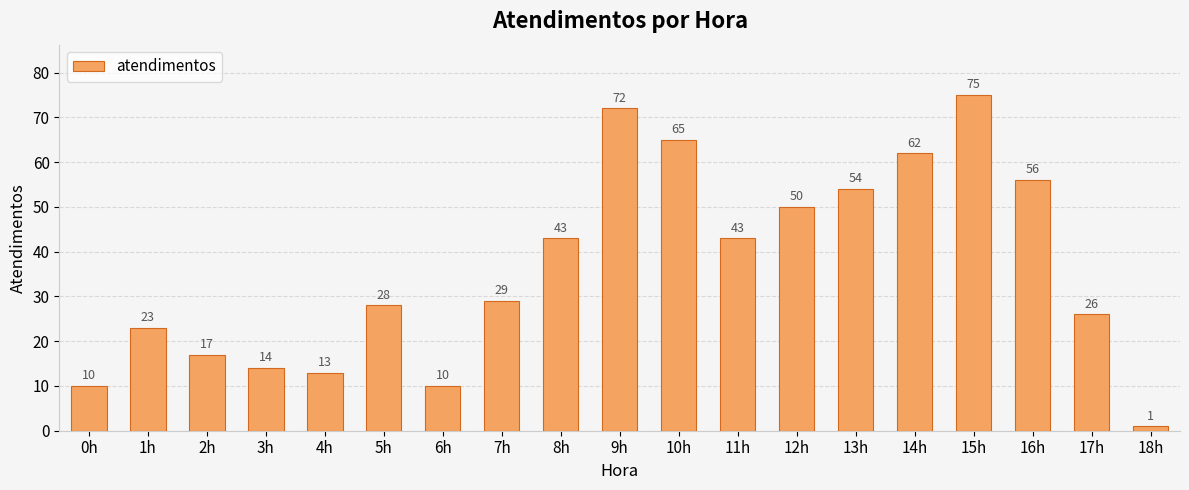

Which label corresponds to the largest value in the chart?

15h